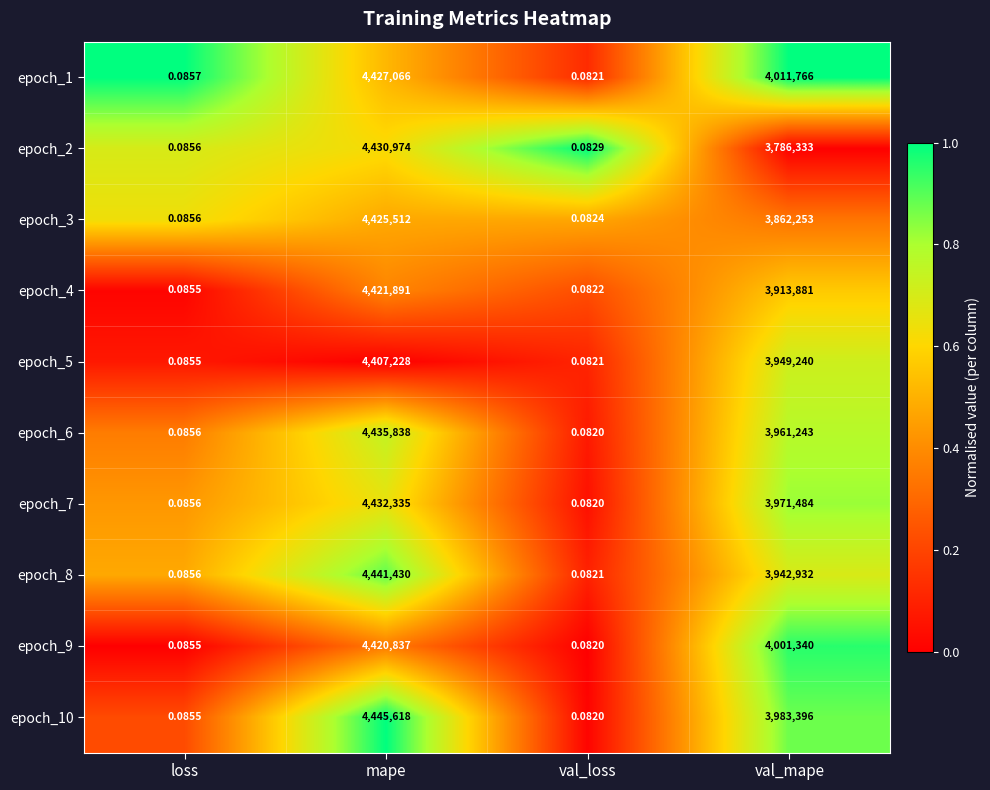

List the series in order of their peak value, highest first.

epoch_10, epoch_8, epoch_6, epoch_7, epoch_2, epoch_1, epoch_3, epoch_4, epoch_9, epoch_5